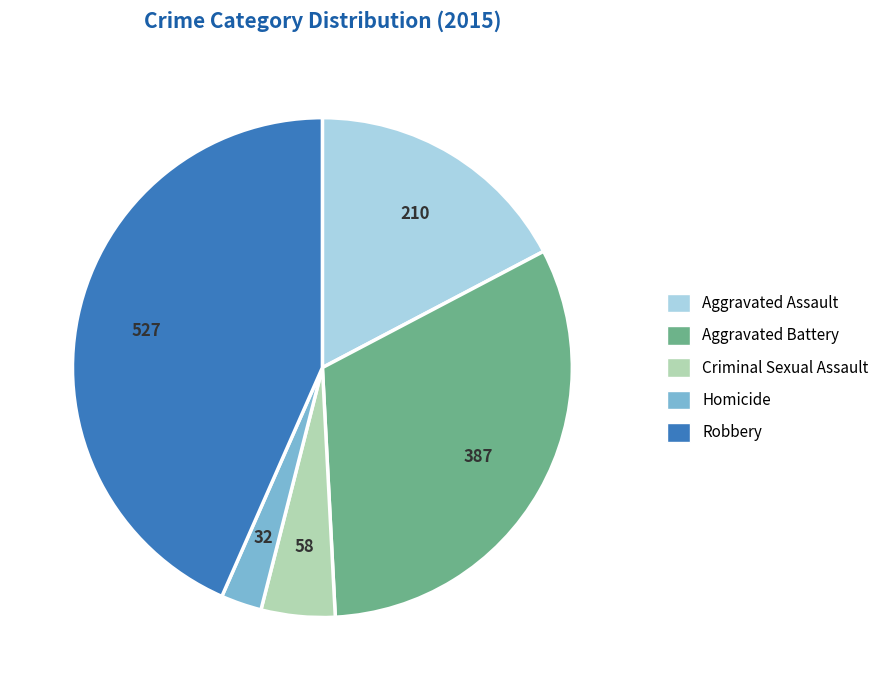

Is there any slice that represents more than half of the pie?

No